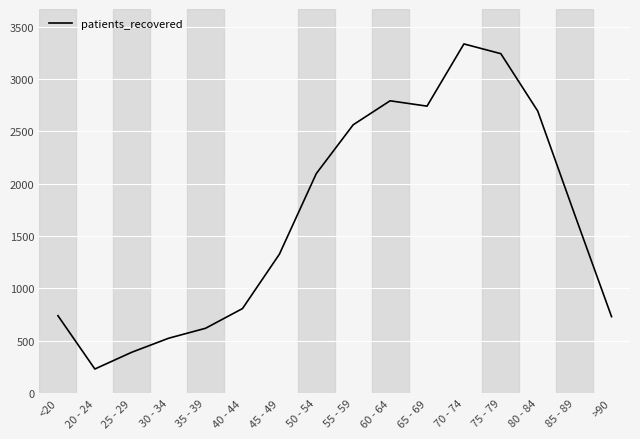

At which category does the data reach its first local valley?

20 - 24